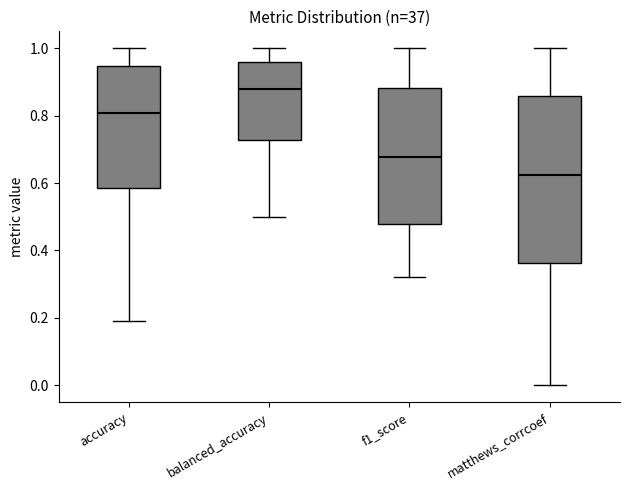

Where is the lower edge of the box for balanced_accuracy on the y-axis? The values are not printed on the chart, so give them approximately, as read against the axis.

0.72